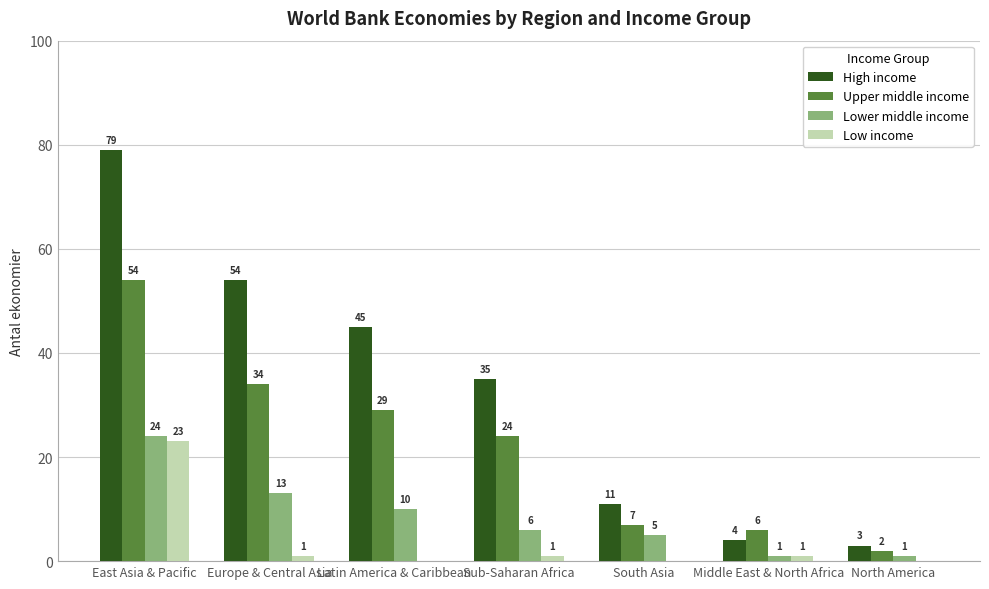

Which series changed the most between East Asia & Pacific and Middle East & North Africa?

High income